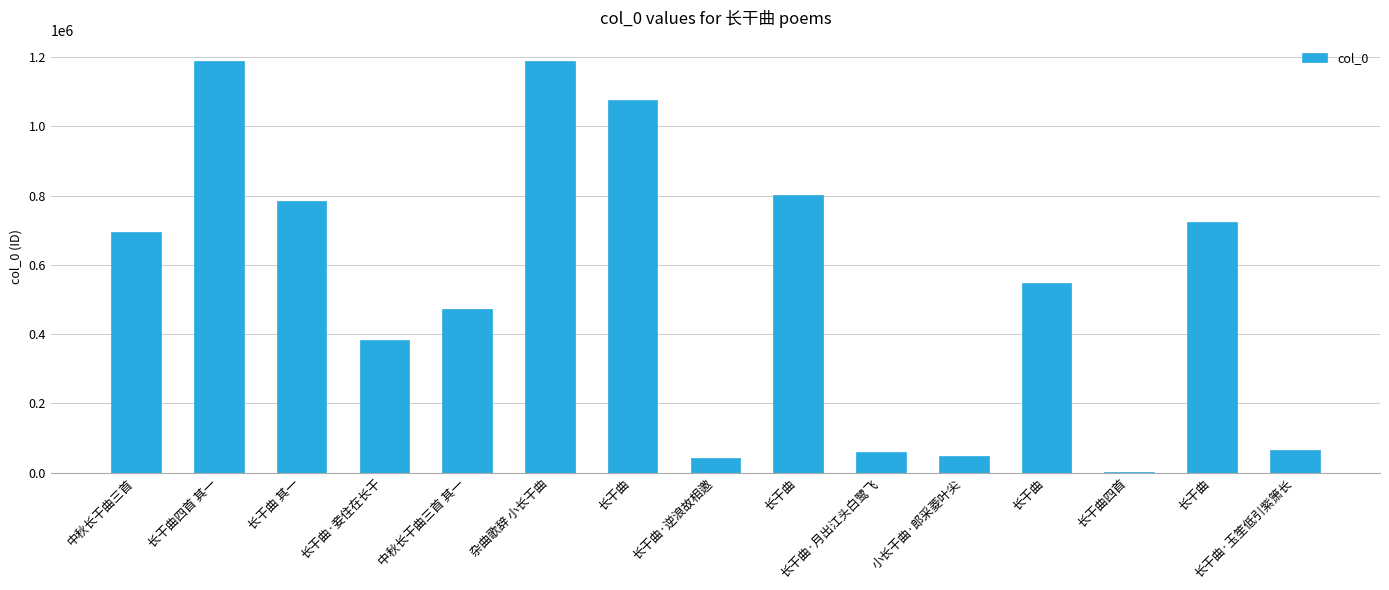

How many series are shown in this chart?

1